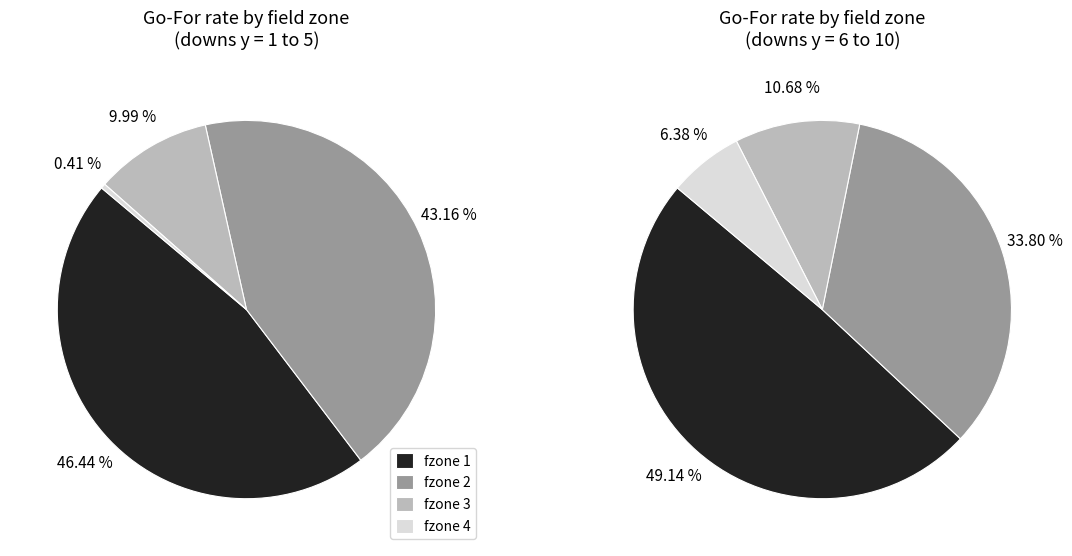

Rank the series at y=10 from highest to lowest value.

fzone 1, fzone 2, fzone 3, fzone 4